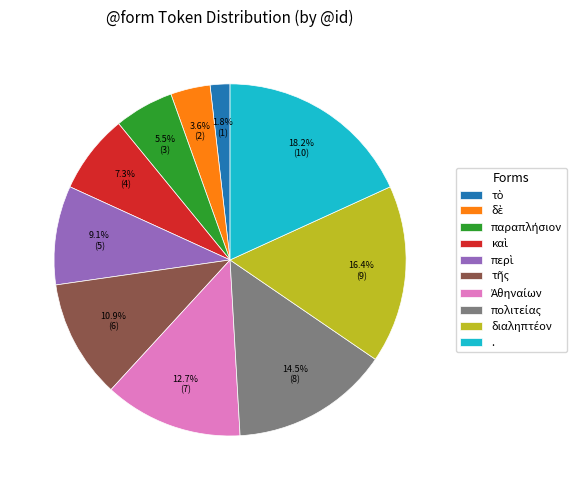

What is the largest slice in the pie chart?

.